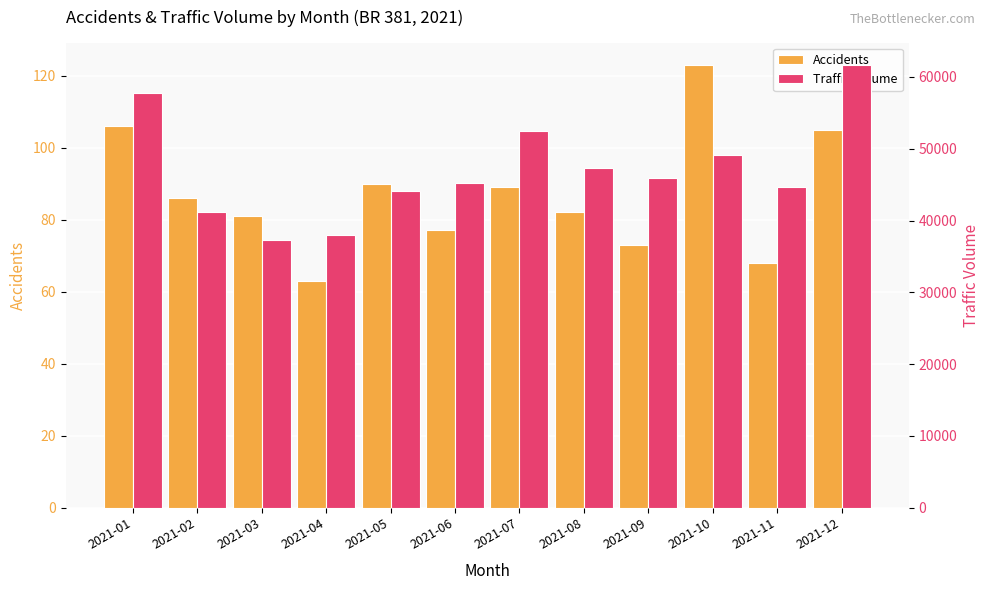

At which category is the sum across all series the highest?

2021-12